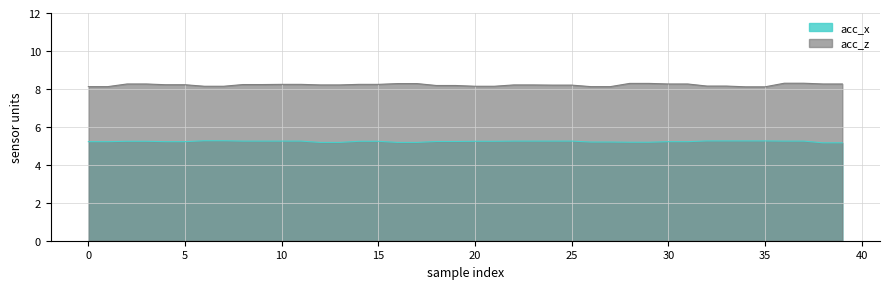

How many acc_z values are between 8 and 9?

40